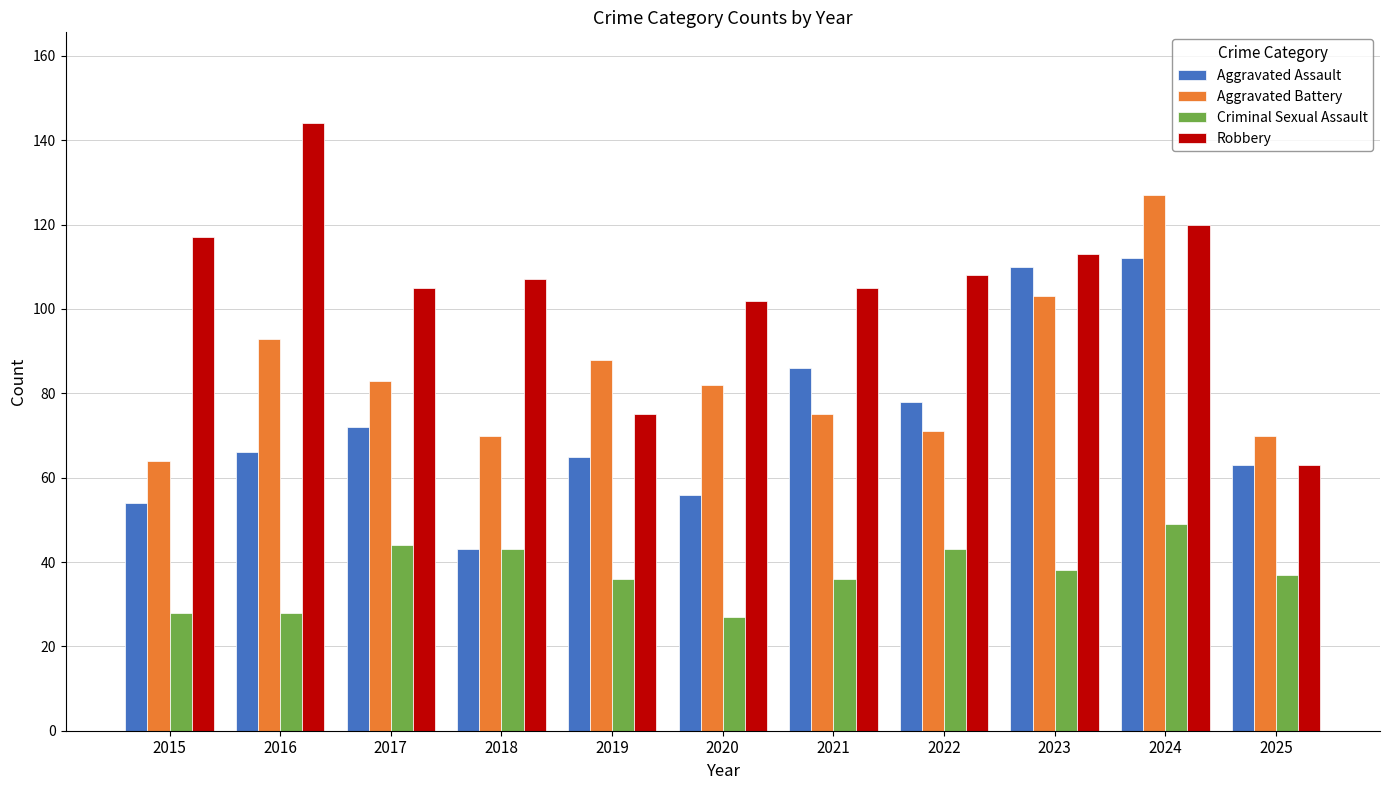

Where does the Robbery series first go above 107?

2015